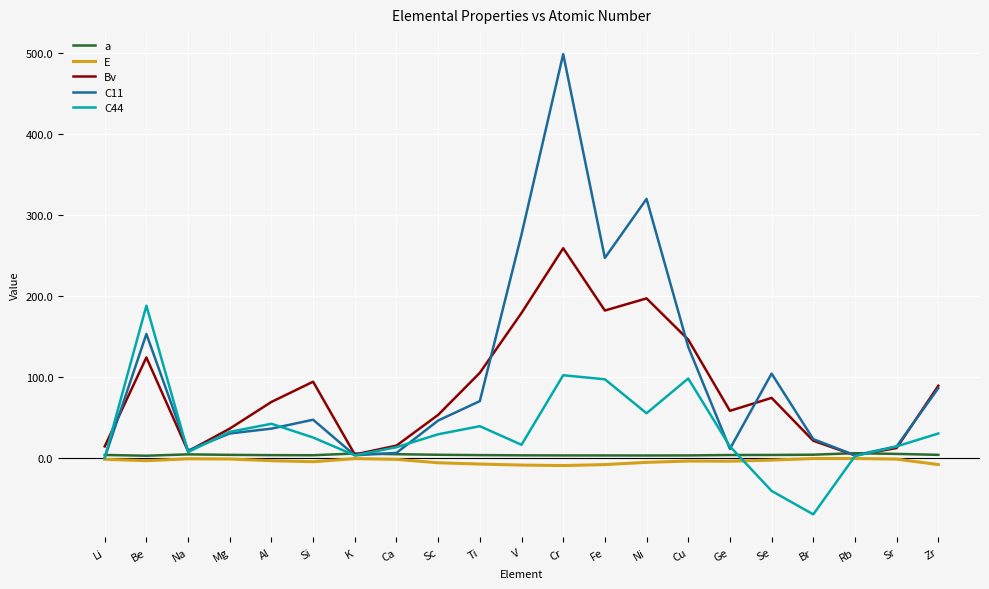

What are all the series names shown in the legend?

a, E, Bv, C11, C44